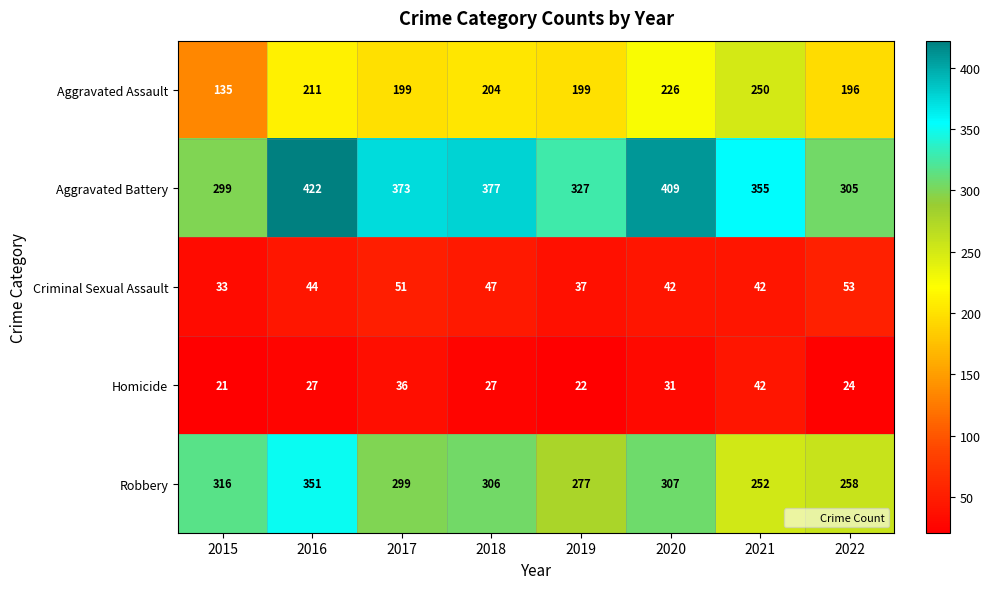

The Homicide series shows 21 at 2015. True or false?

True